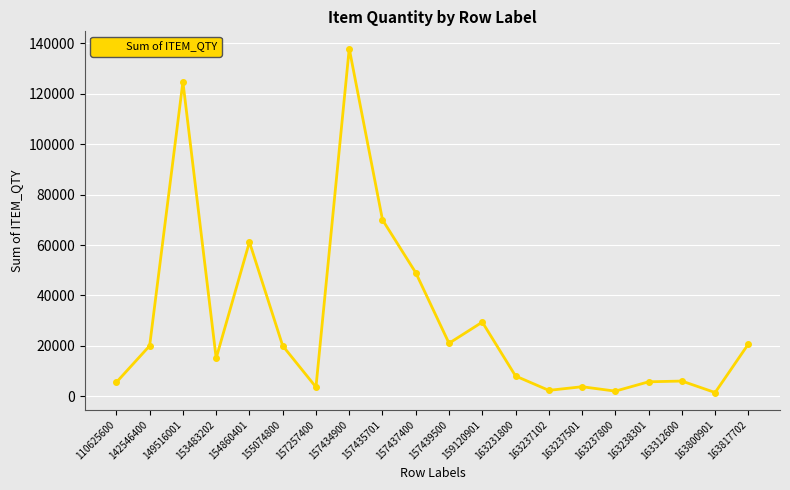

At which category does the data reach its first local peak?

149516001